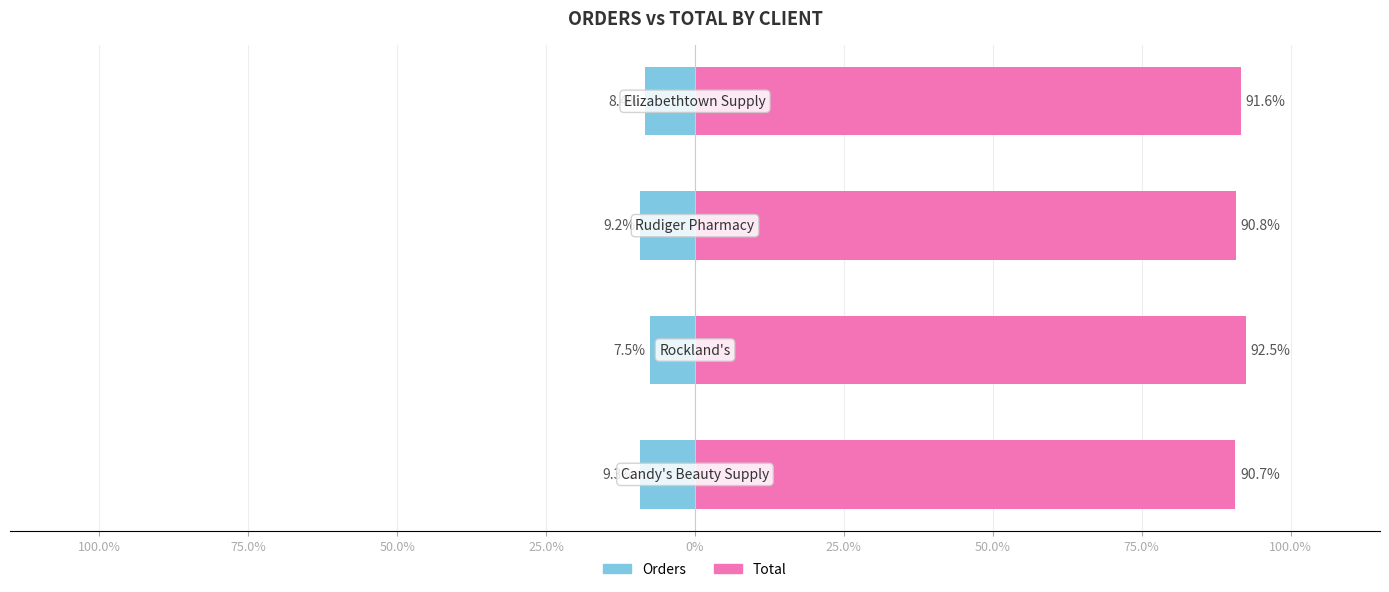

Are the bars horizontal?

Yes